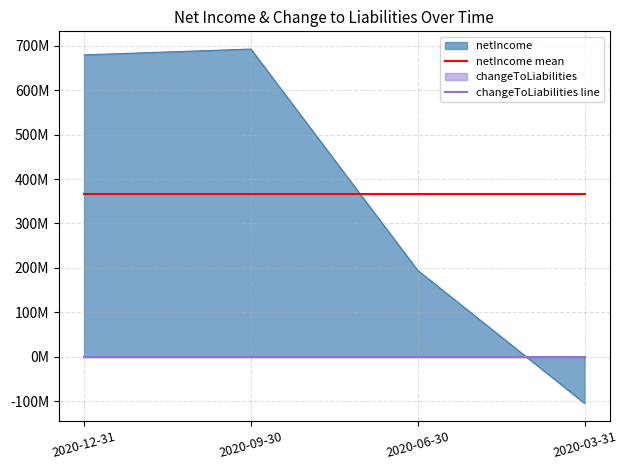

Which has a higher value, 2020-12-31 or 2020-03-31?

2020-12-31